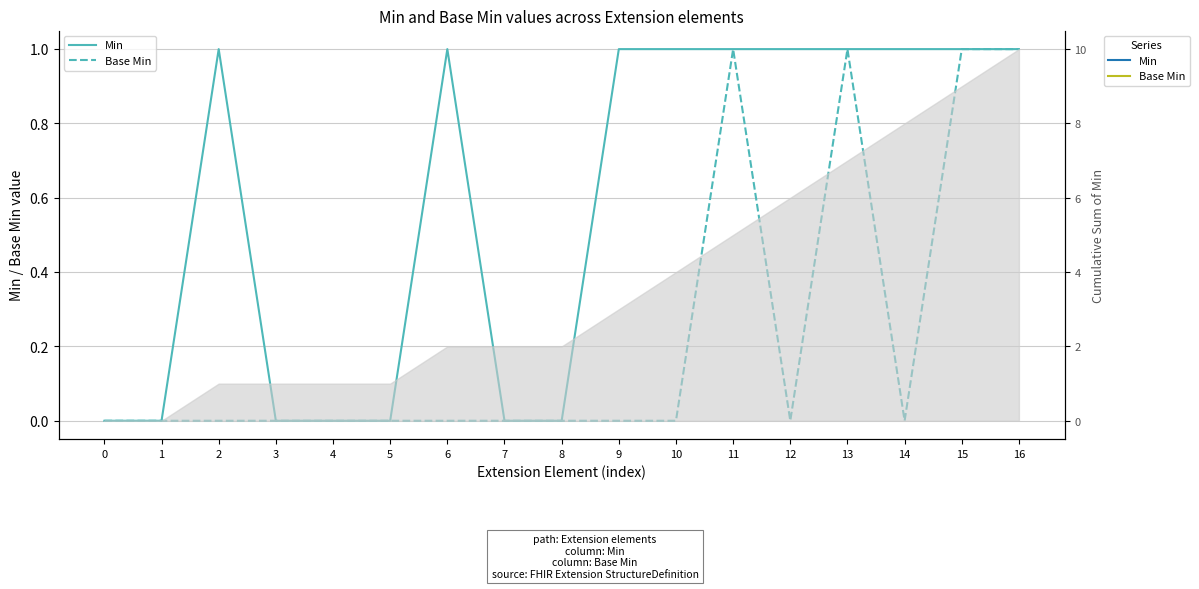

What is the difference between the maximum and minimum values in the Min series?

1